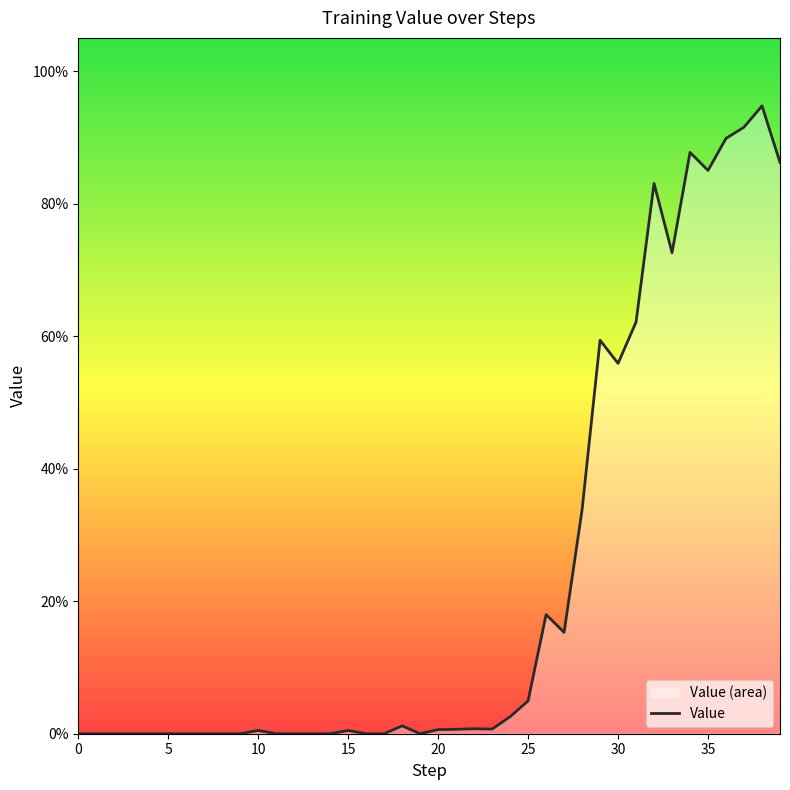

Does the chart display data point markers on the line(s)?

No